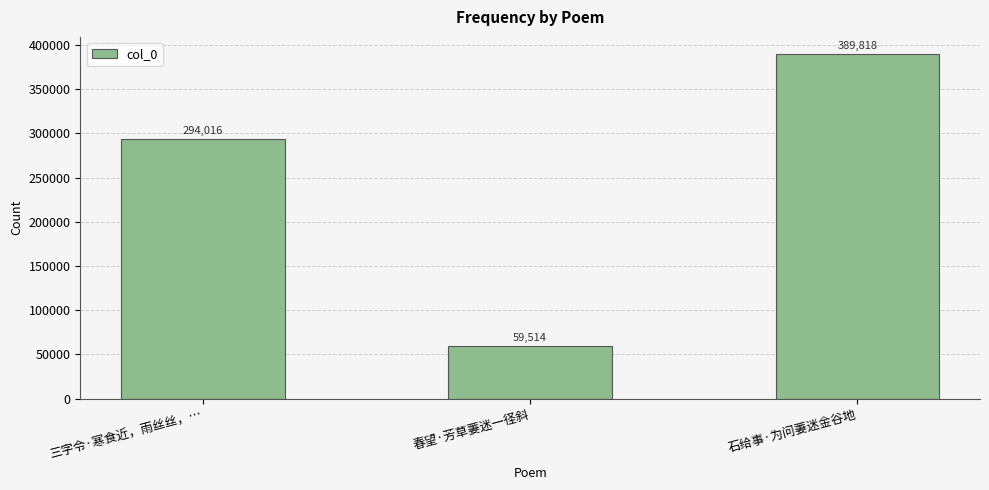

What is the sum of all values?

743348